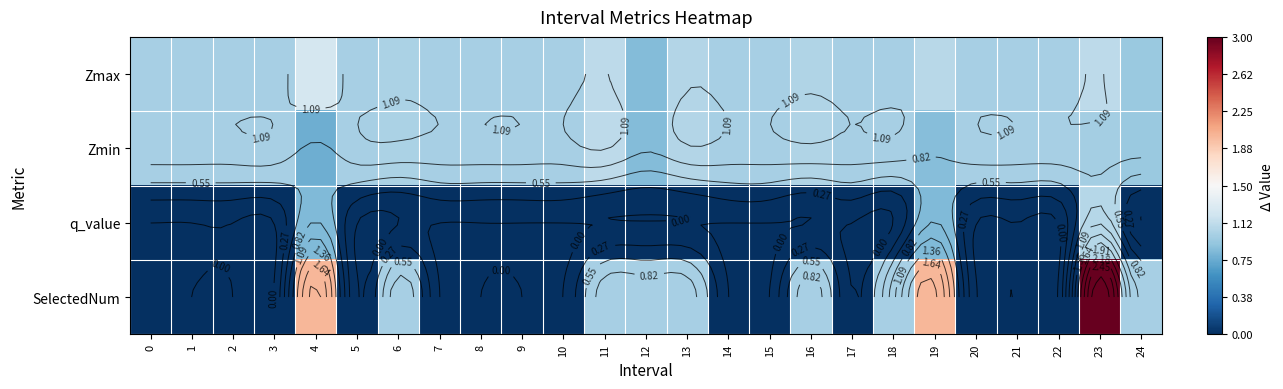

How many data points does each series have?

25